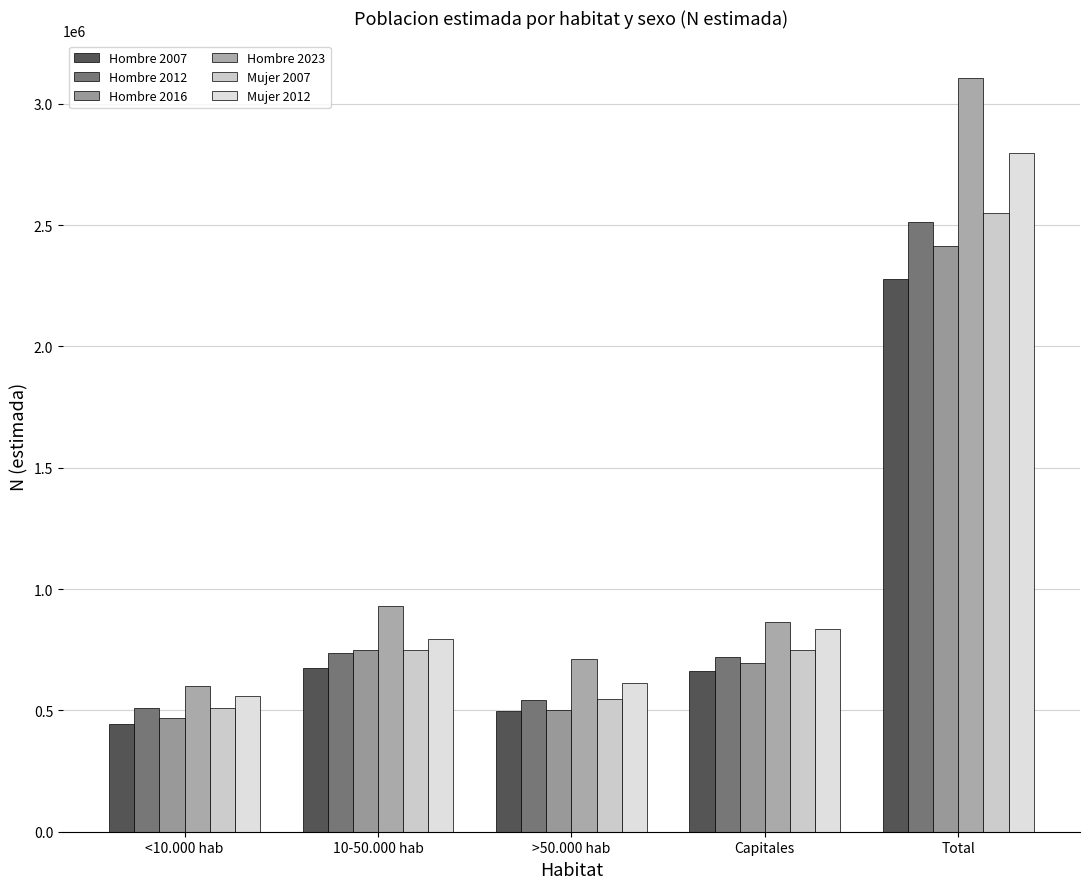

Reading left to right, what are all the values shown in this chart?

Hombre 2007: <10.000 hab=445438	10-50.000 hab=673799	>50.000 hab=497195	Capitales=661398	Total=2277831
Hombre 2012: <10.000 hab=511445	10-50.000 hab=738082	>50.000 hab=541147	Capitales=720181	Total=2510854
Hombre 2016: <10.000 hab=469134	10-50.000 hab=747458	>50.000 hab=501266	Capitales=695389	Total=2413247
Hombre 2023: <10.000 hab=600100	10-50.000 hab=930870	>50.000 hab=711898	Capitales=863003	Total=3105870
Mujer 2007: <10.000 hab=508311	10-50.000 hab=749648	>50.000 hab=545201	Capitales=747192	Total=2550353
Mujer 2012: <10.000 hab=558408	10-50.000 hab=792328	>50.000 hab=611370	Capitales=836514	Total=2798619